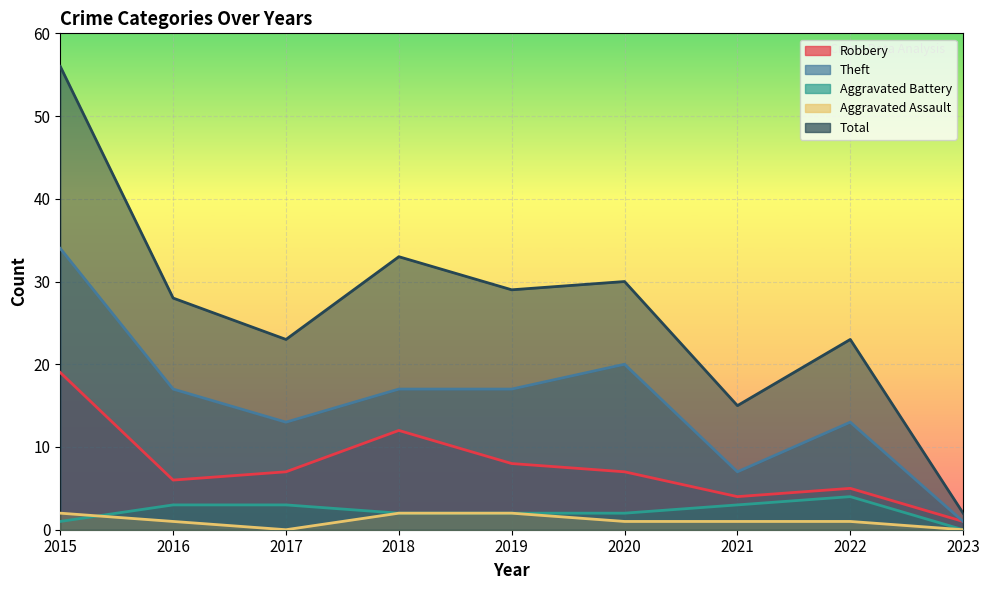

At how many categories does at least one series exceed 34?

1